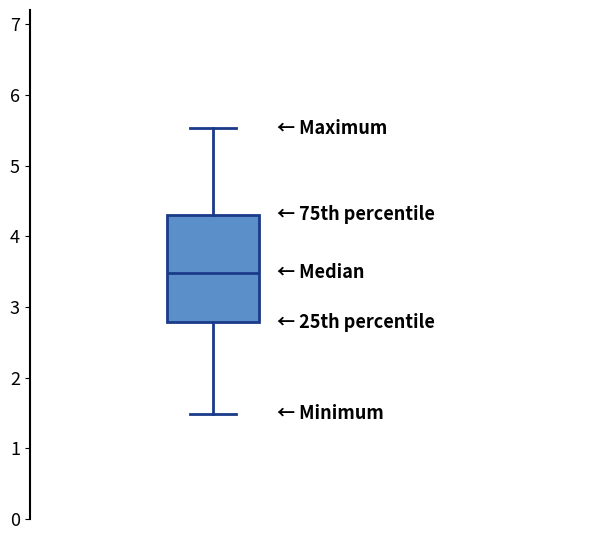

Transcribe this box plot: give where the median line is, the range the box spans, and where the two whiskers end, as read against the y-axis. The values are not printed on the chart, so give them approximately, as read against the axis.

median 3.5, box 2.8 to 4.3, whiskers 1.5 to 5.5